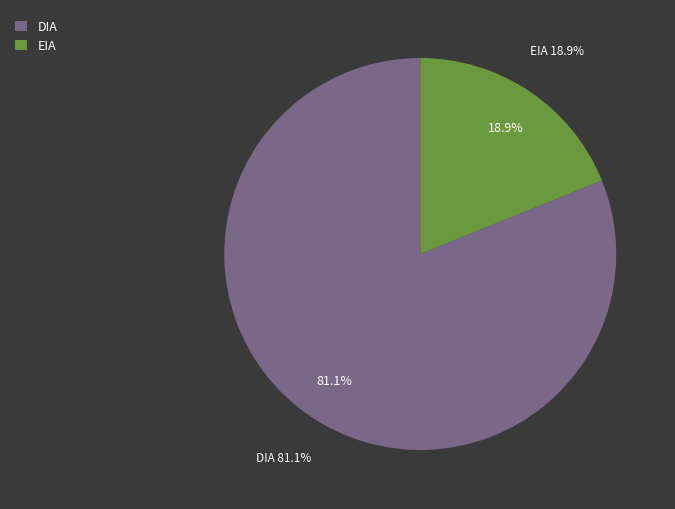

How many slices are in this pie chart?

2